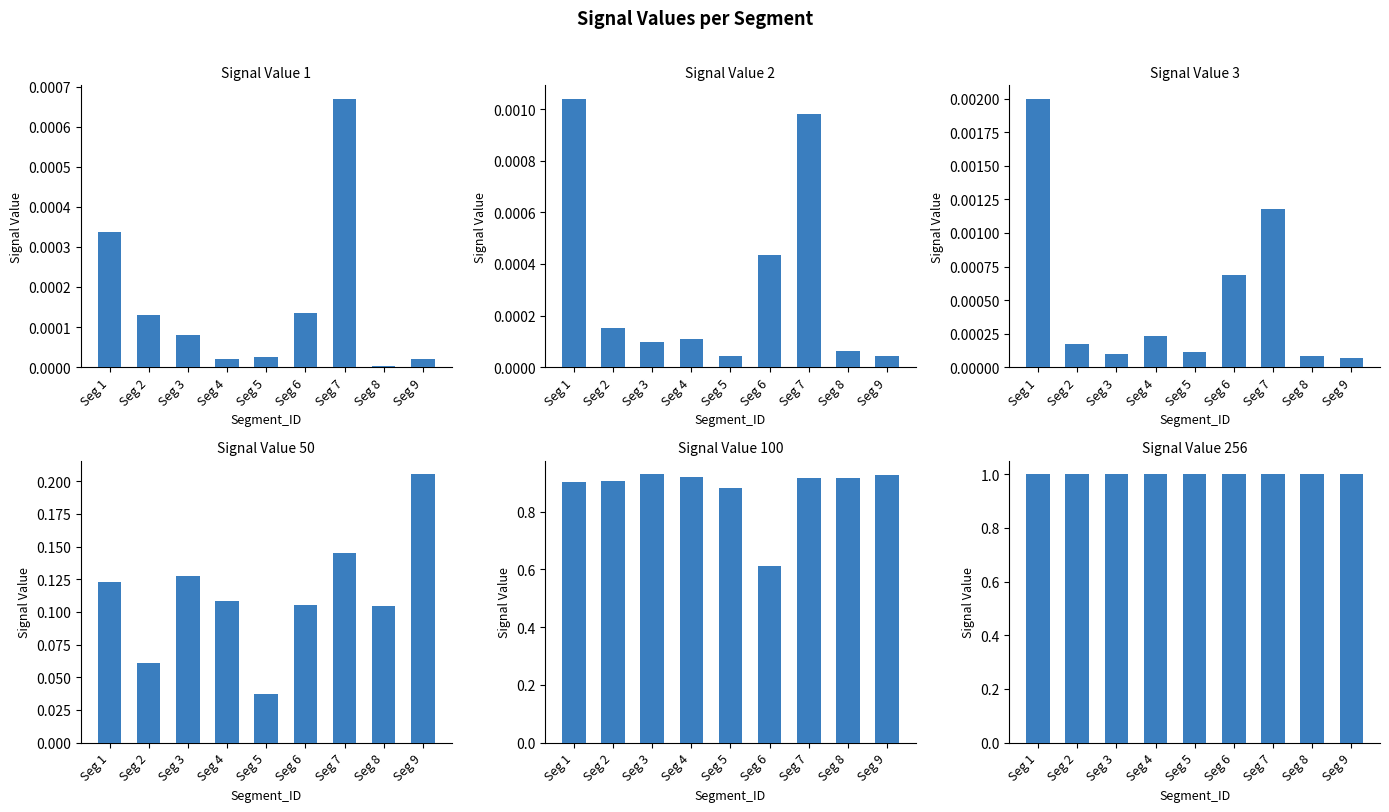

What is the spread (max minus min) of values at Seg 6?

1.0